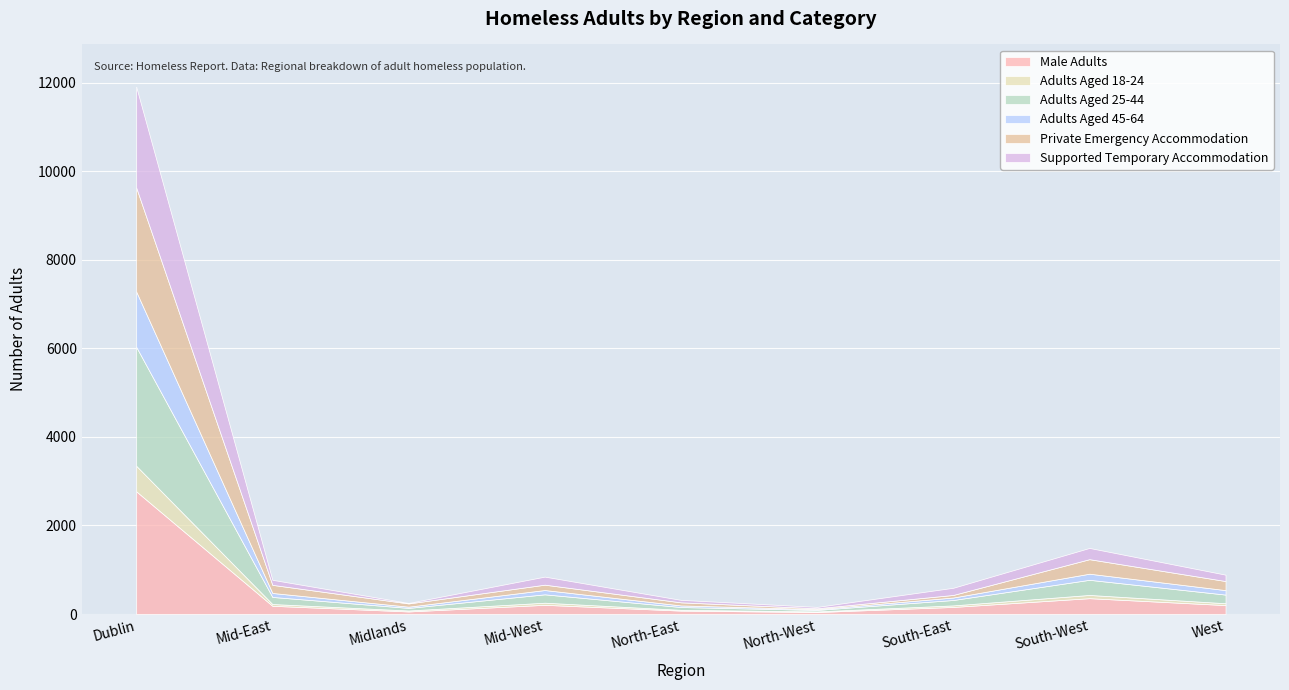

In Adults Aged 18-24, how many points are lower than both neighbors (excluding endpoints)?

2